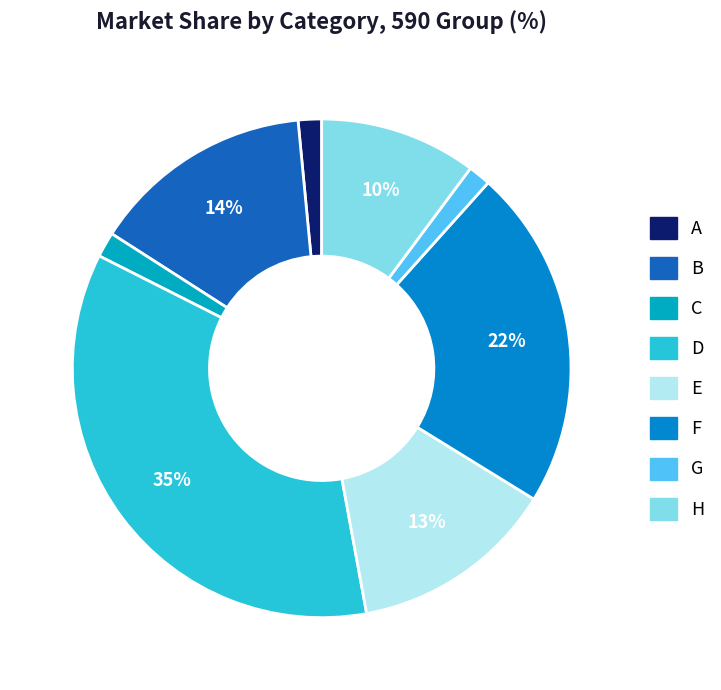

Is the sum of B and H greater than half?

No